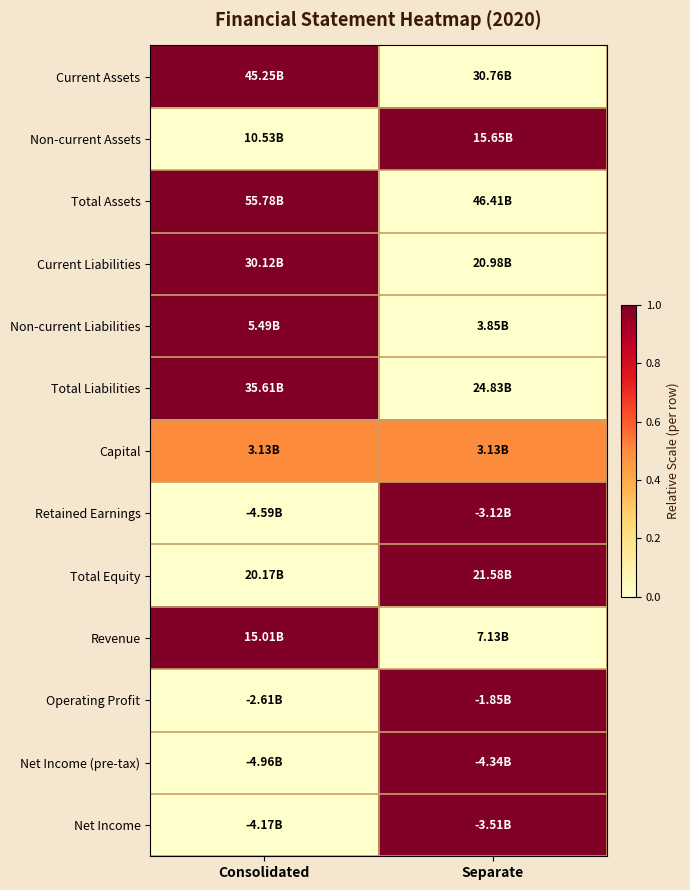

Which series has the widest spread of values?

Current Assets